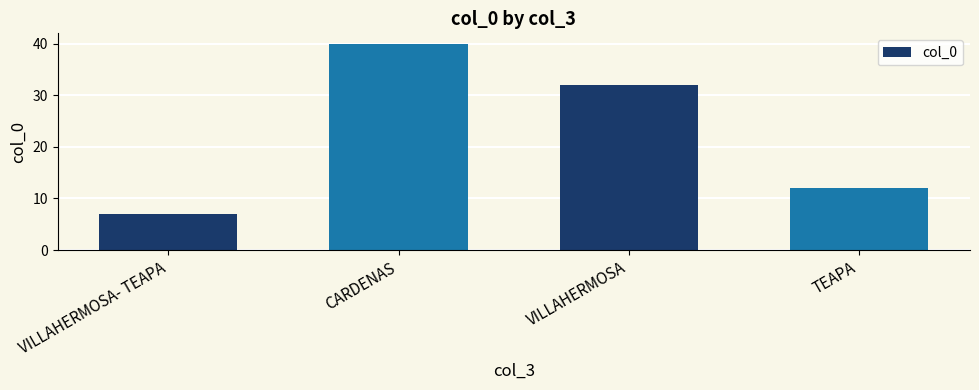

What value does the data have at TEAPA, to the nearest 10?

10